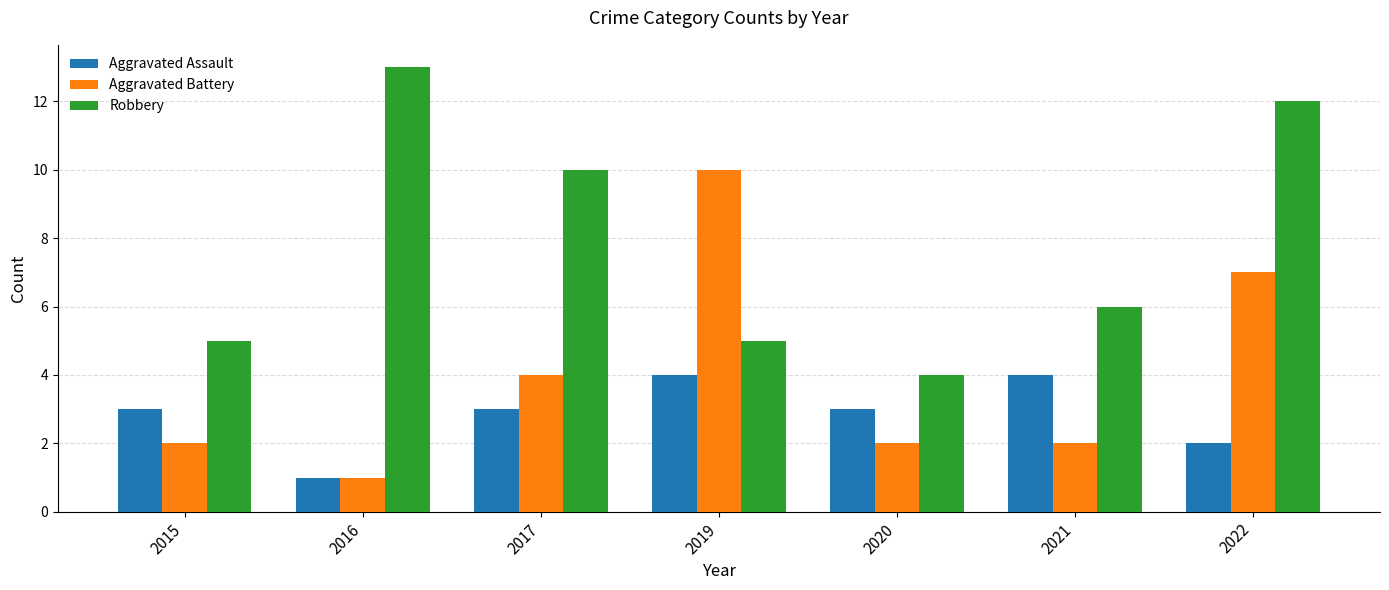

Between 2020 and 2022, which series saw the biggest shift?

Robbery